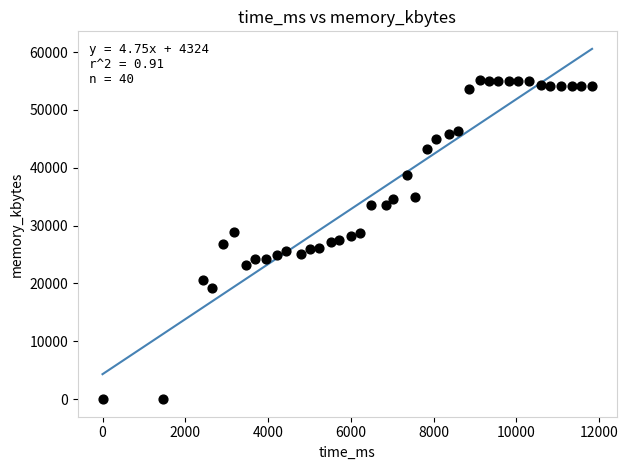

What is the range of X values (max minus min)?

11826